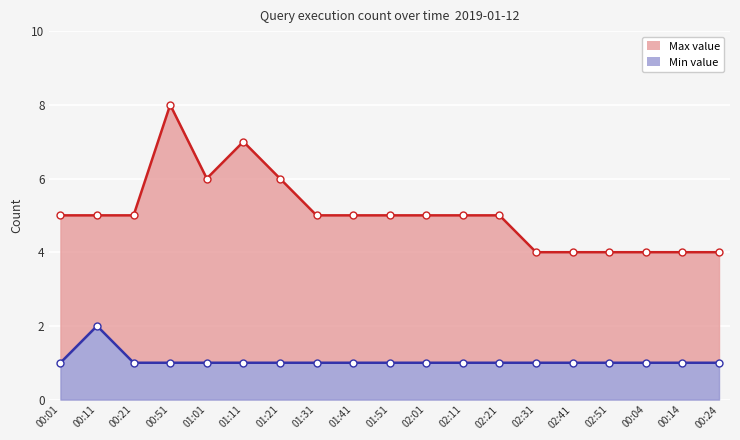

True or false: Min value has a value of 1 at 01:31.

True